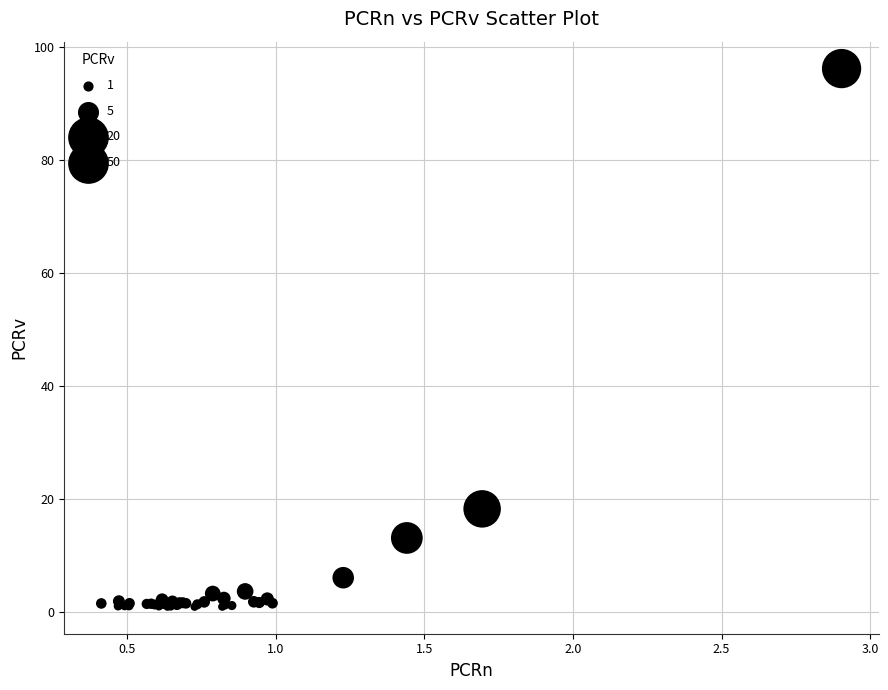

What Y value in the scatter plot is closest to 48?

18.2